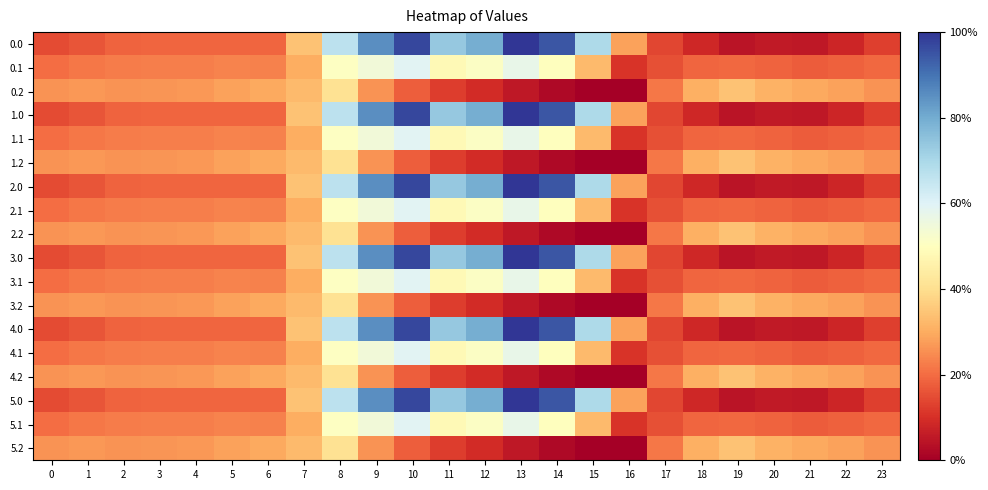

What is the spread (max minus min) of values at 19?

498.3